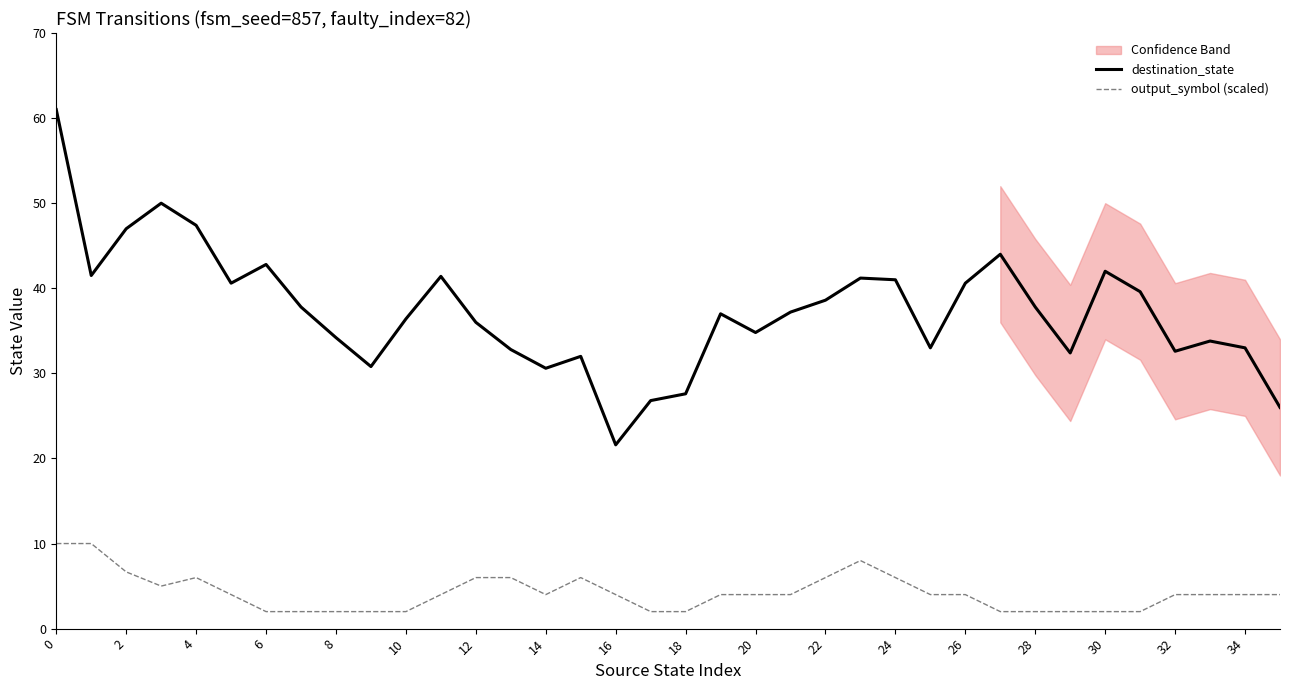

How many categories are shown in the chart?

36